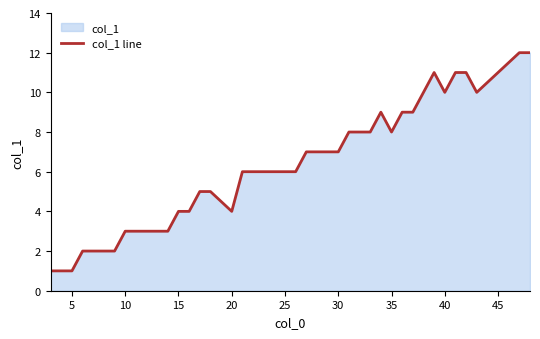

What is the change in value from 5 to 25?

+5